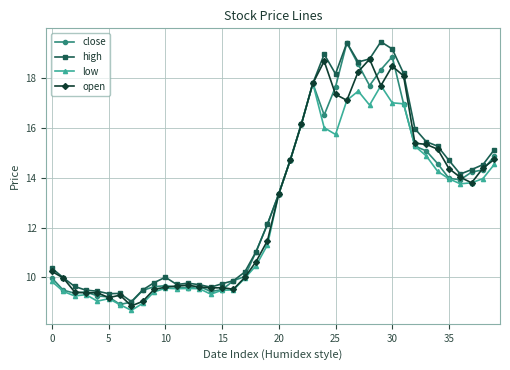

What is the highest value of the close series?

19.4